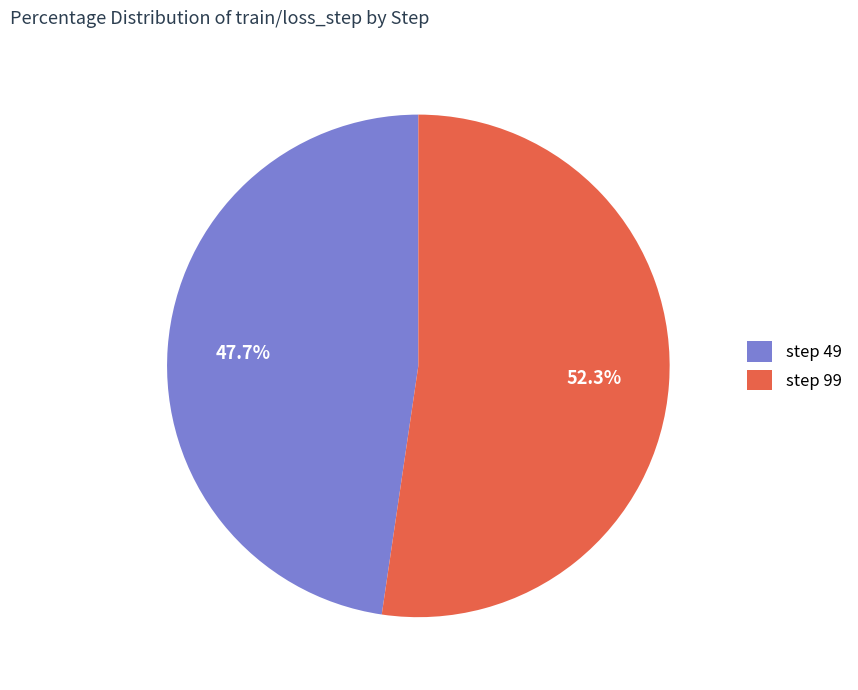

Rank the categories by value from lowest to highest.

step 49, step 99